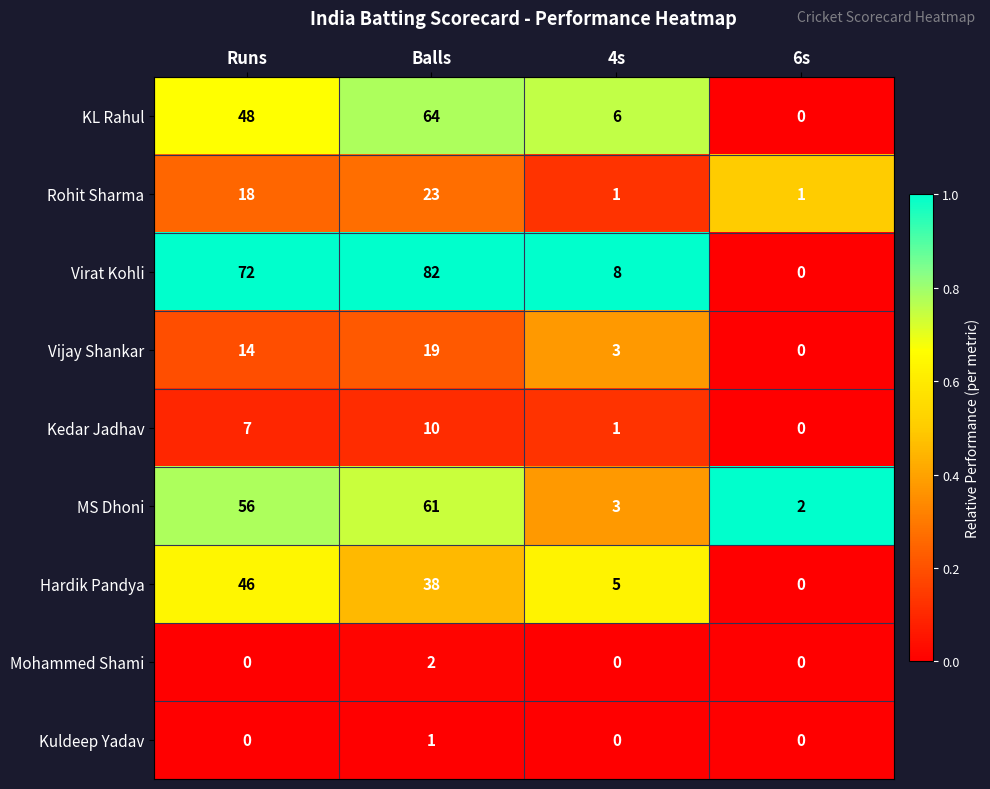

What is the sum of the Vijay Shankar values at 4s and 6s?

3